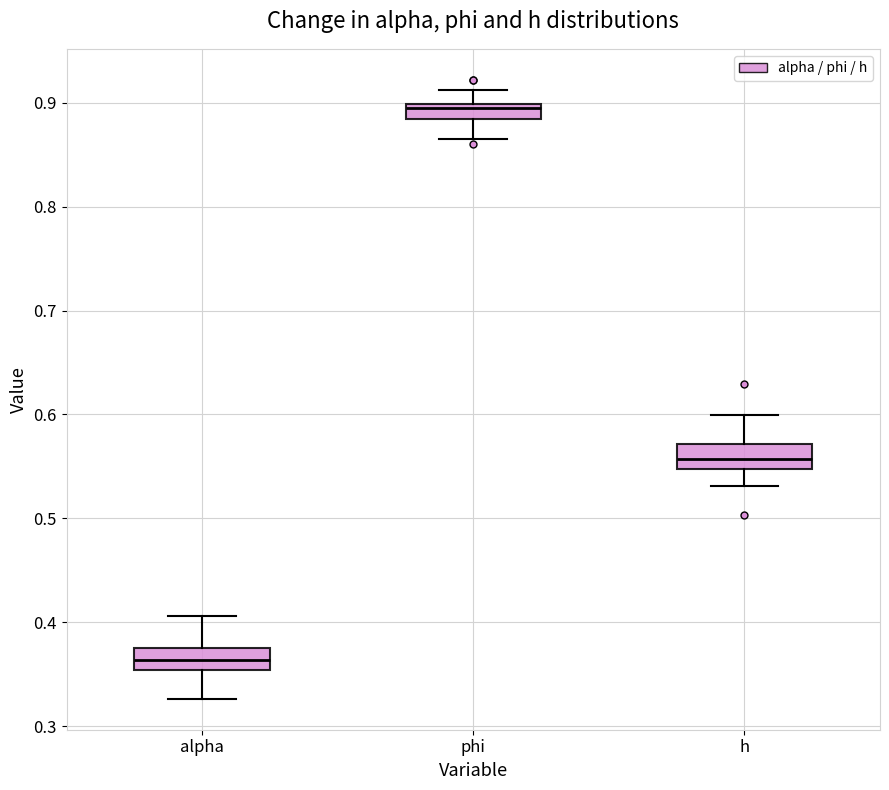

Which box's median line is the highest?

phi